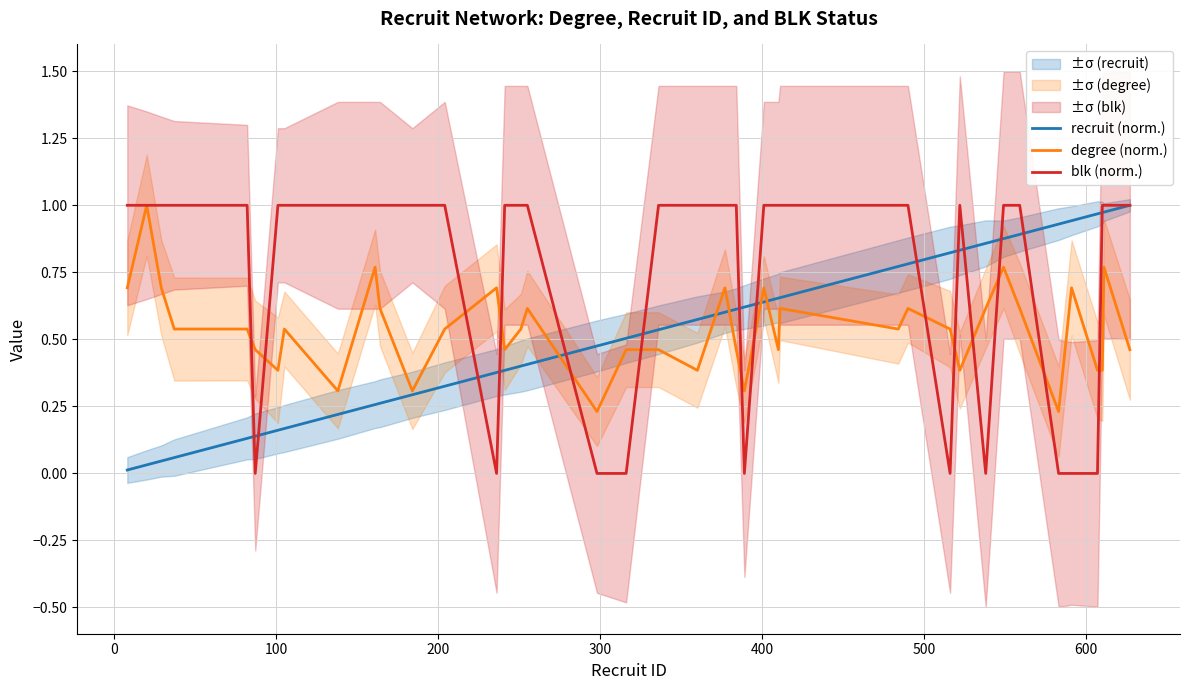

Rank the series by their maximum value, from highest to lowest.

recruit (norm.), degree (norm.), blk (norm.)